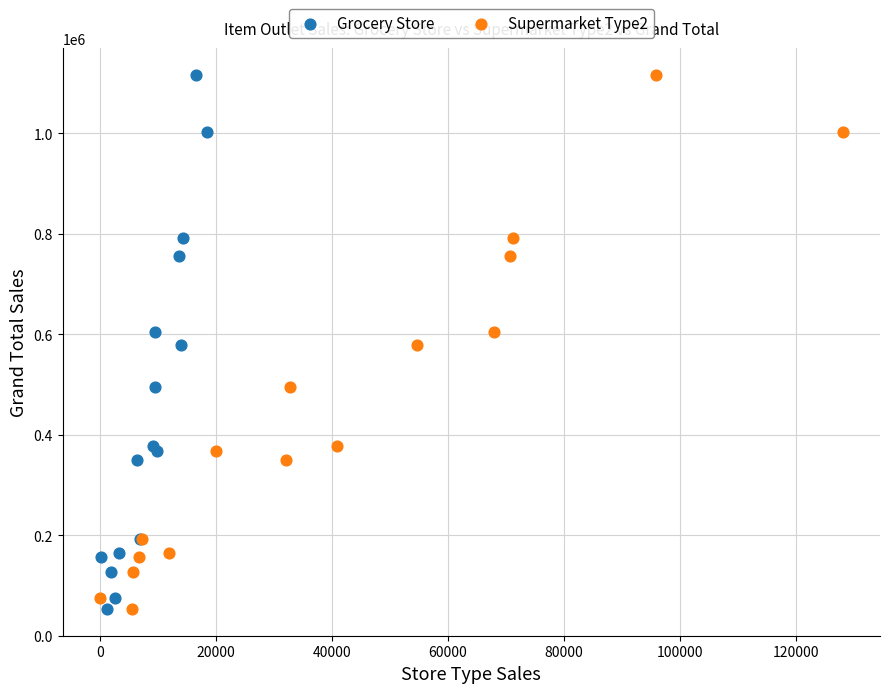

What are all the series names shown in the legend?

Grocery Store, Supermarket Type2